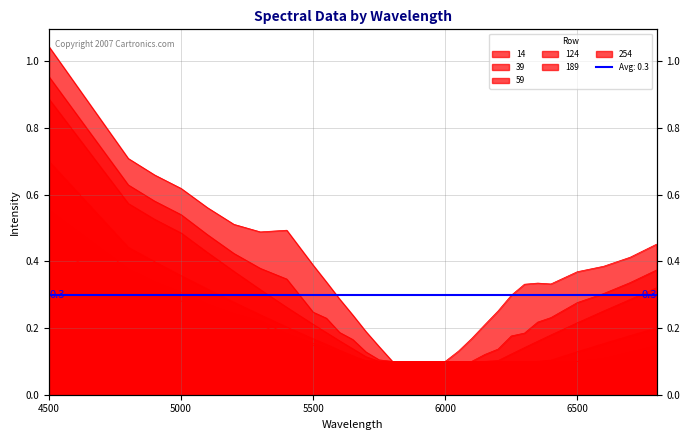

Does the chart have visible grid lines?

Yes